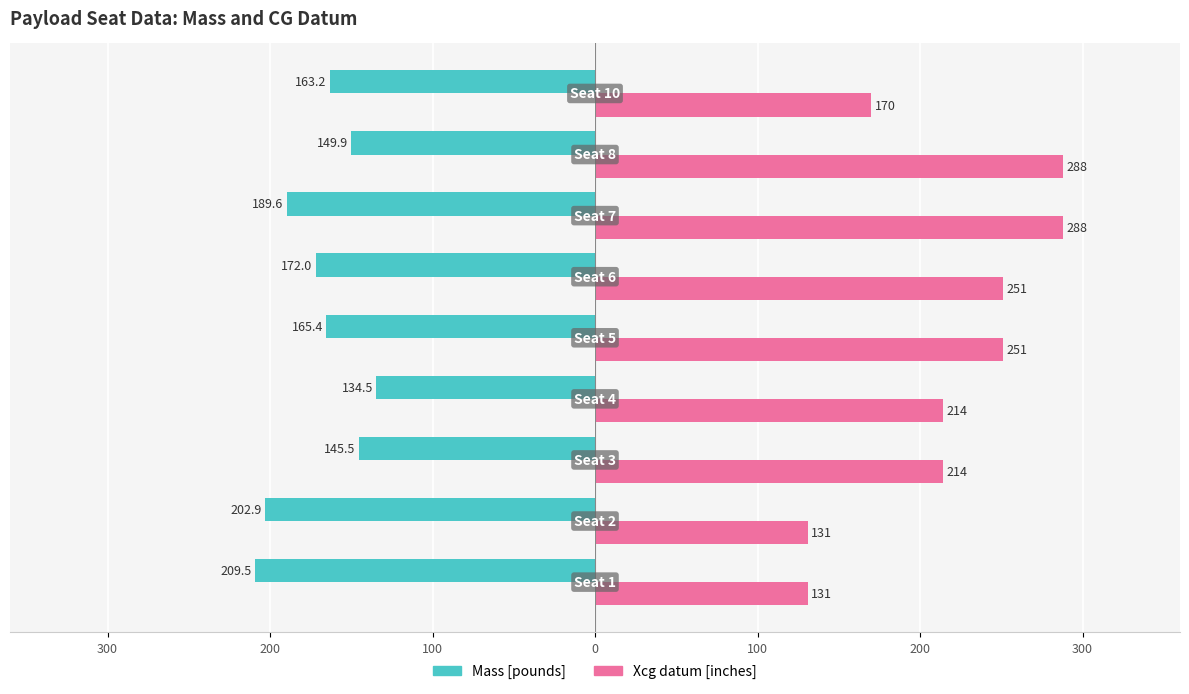

What are all the series names shown in the legend?

Mass [pounds], Xcg datum [inches]